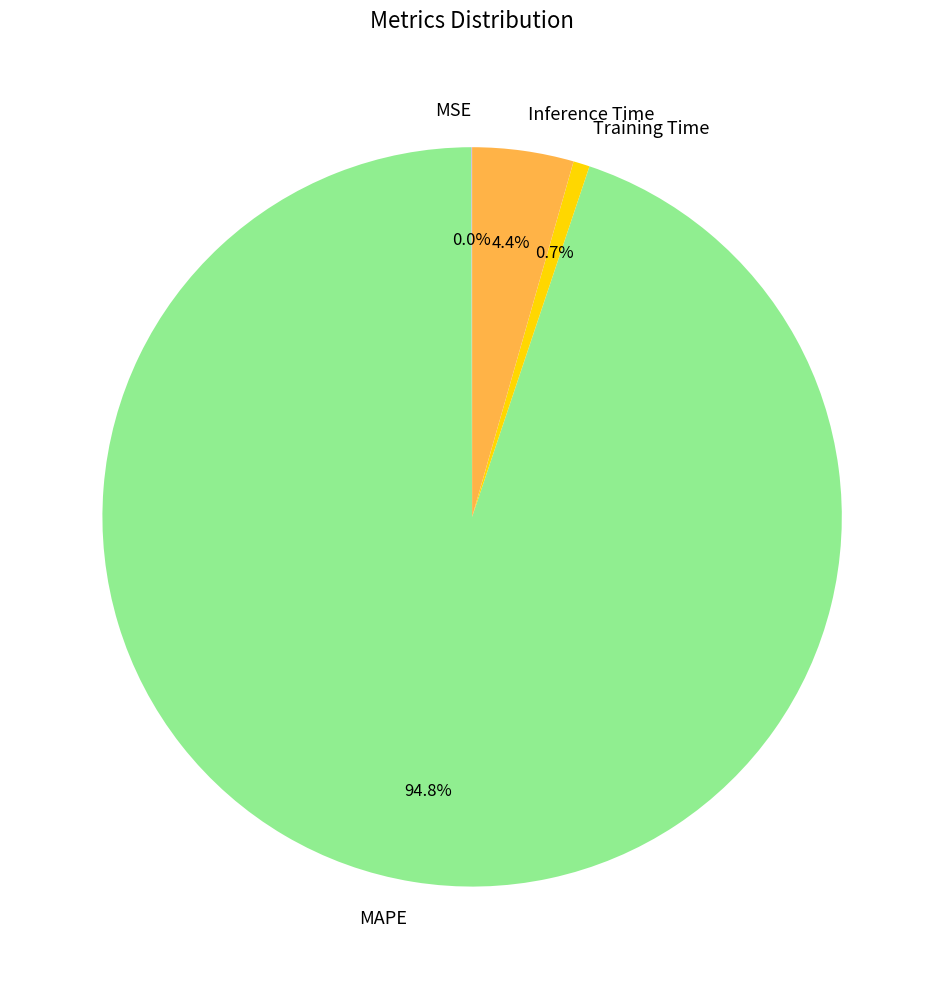

To the nearest percent, what is the difference between the largest and smallest slice percentages?

95%